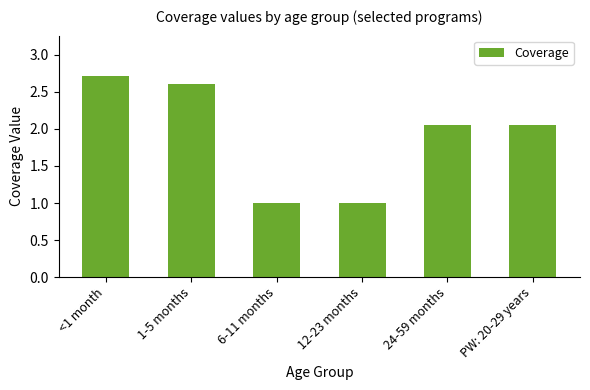

What is the sum of the values at PW: 20-29 years and 6-11 months?

3.1